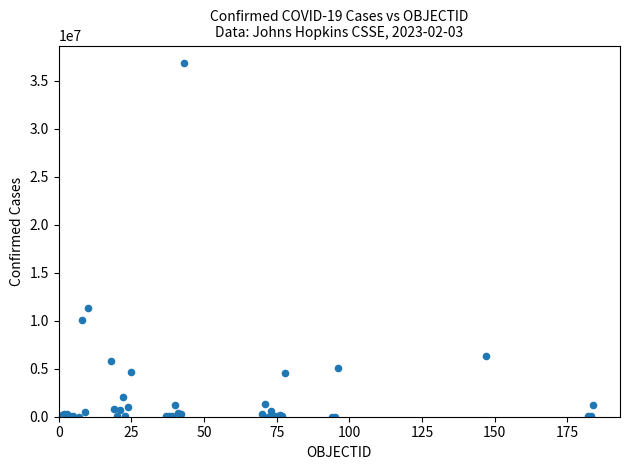

What Y value in the scatter plot is closest to 18422797?

11309310